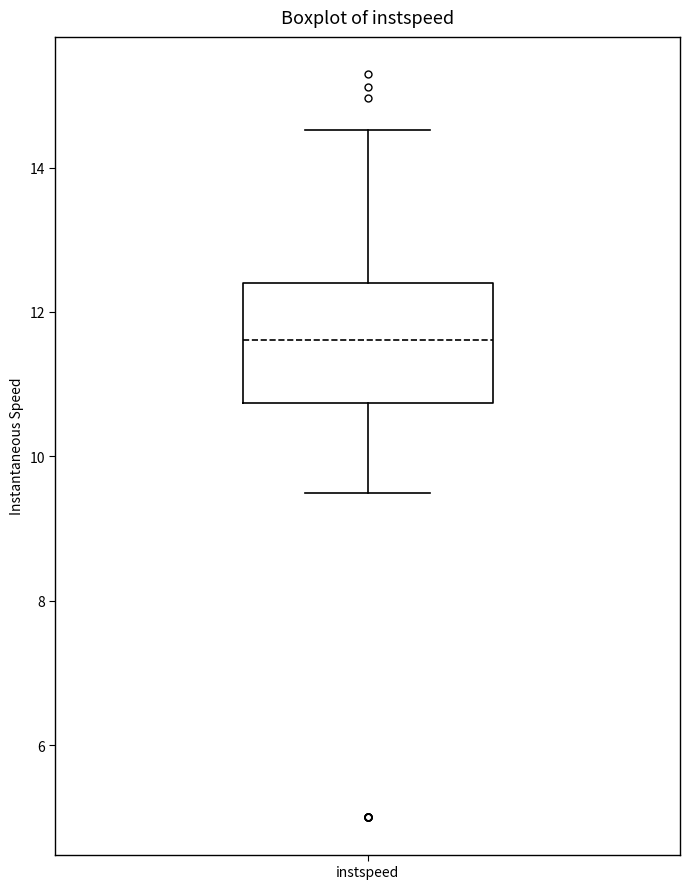

Read this box plot against the y-axis: the position of the median line, the range covered by the box, and the ends of both whiskers. The values are not printed on the chart, so give them approximately, as read against the axis.

median 11.6, box 10.8 to 12.4, whiskers 9.4 to 14.6